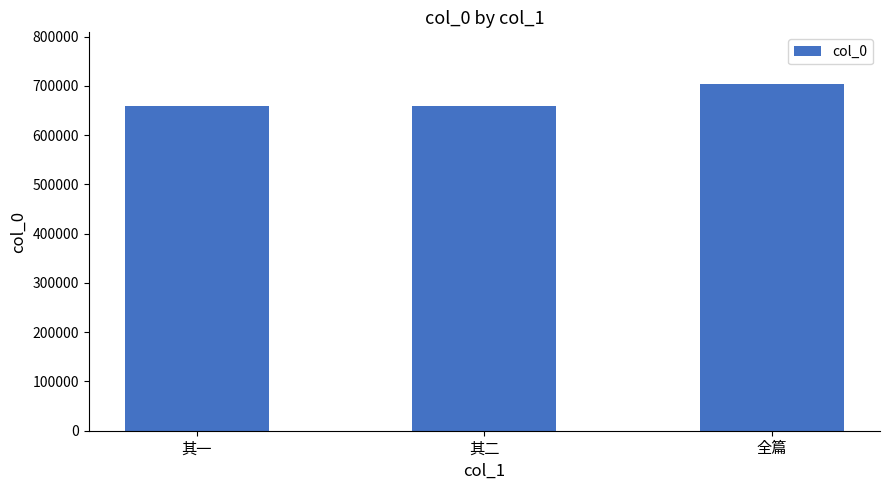

What is the greatest value displayed?

703051